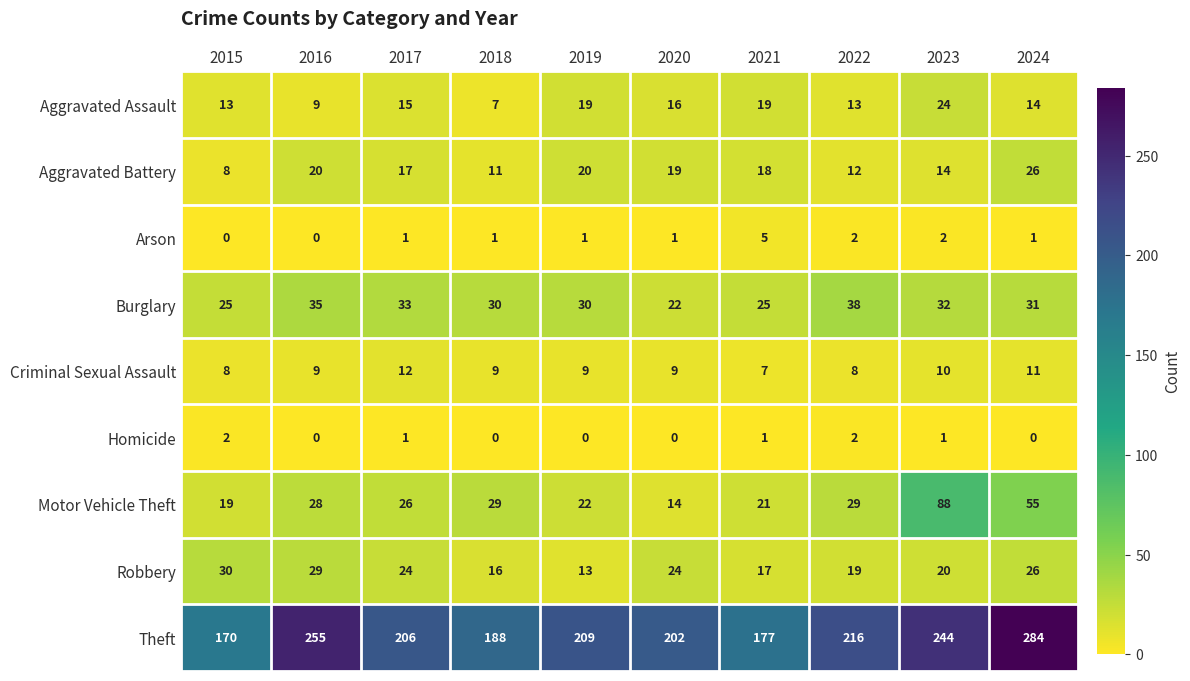

At which category is the sum across all series the highest?

2024